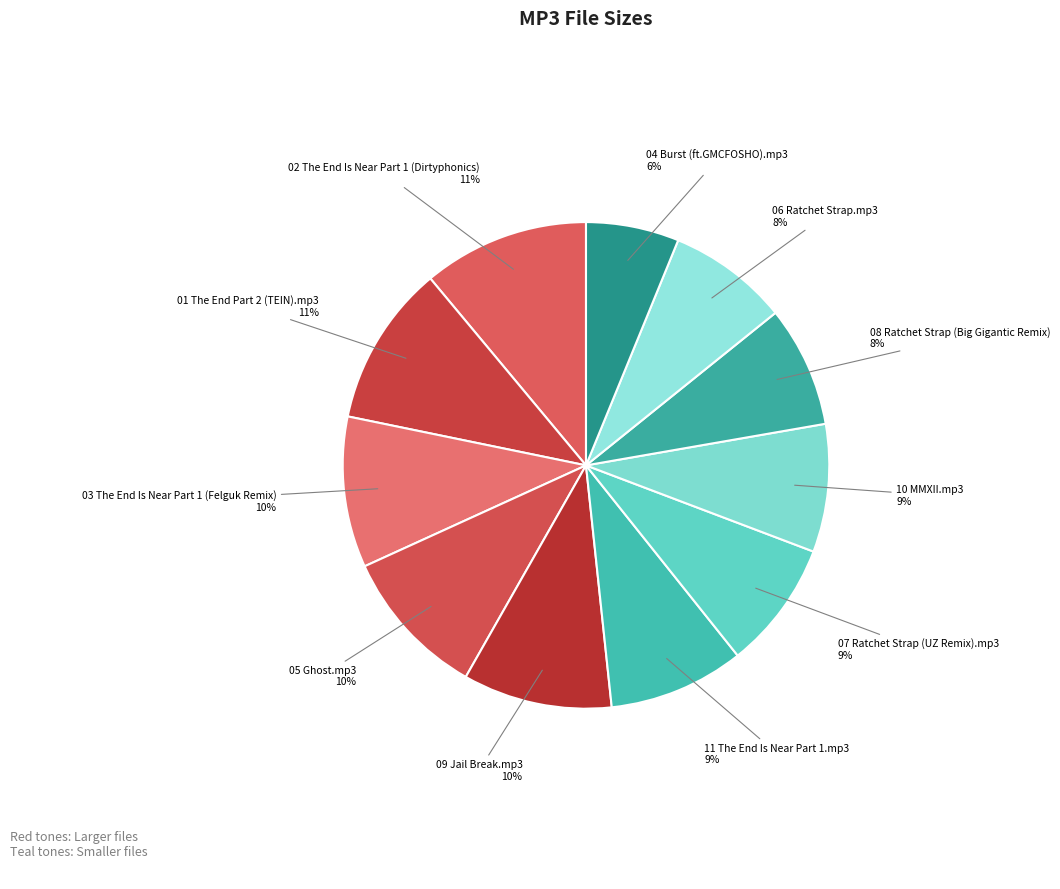

True or false: 09 Jail Break.mp3 accounts for 10% of the total.

True